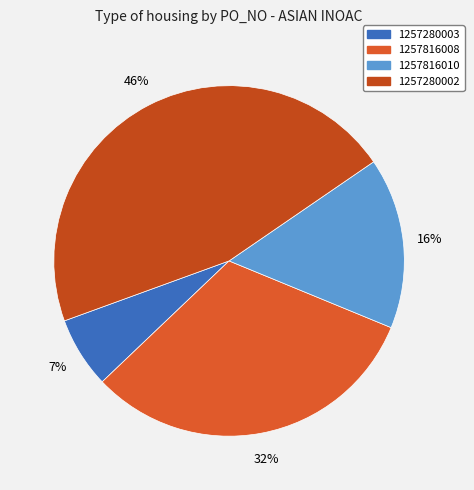

What percentage is the 1257816008 slice, to the nearest percent?

32%